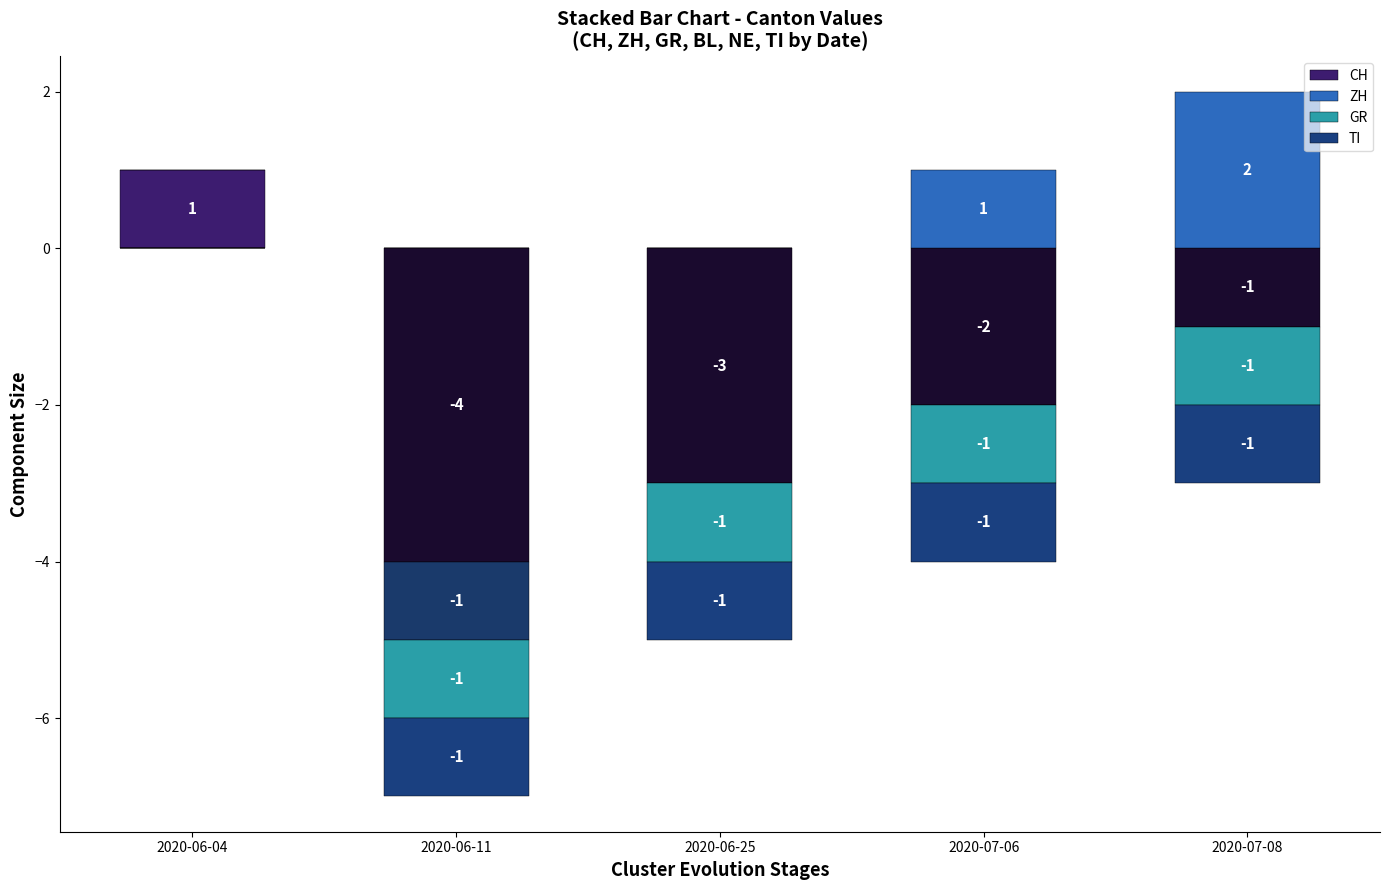

Does the chart contain any negative values?

Yes